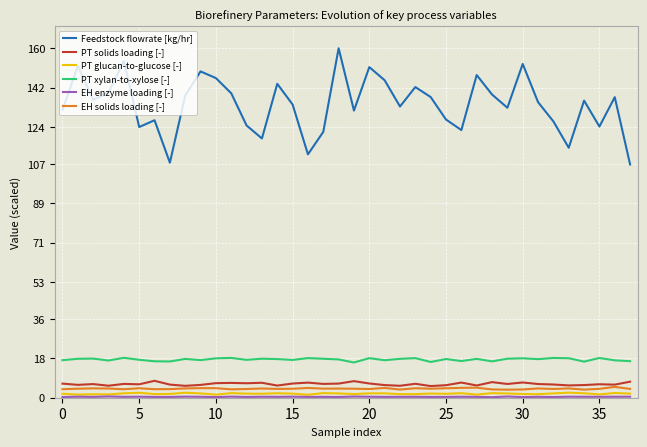

Which series has the widest spread of values?

Feedstock flowrate [kg/hr]